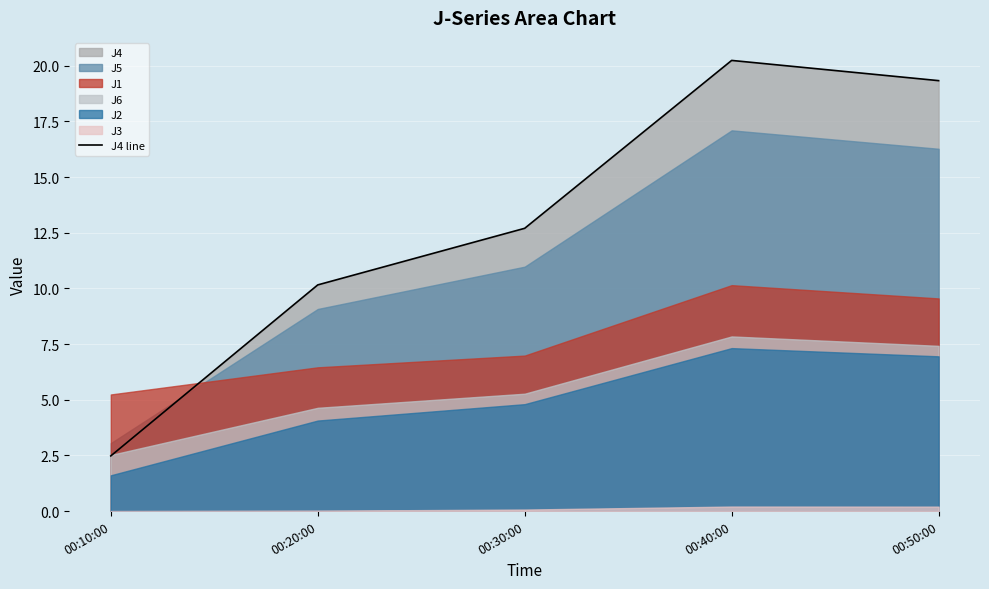

What is the sum of all values?

64.9